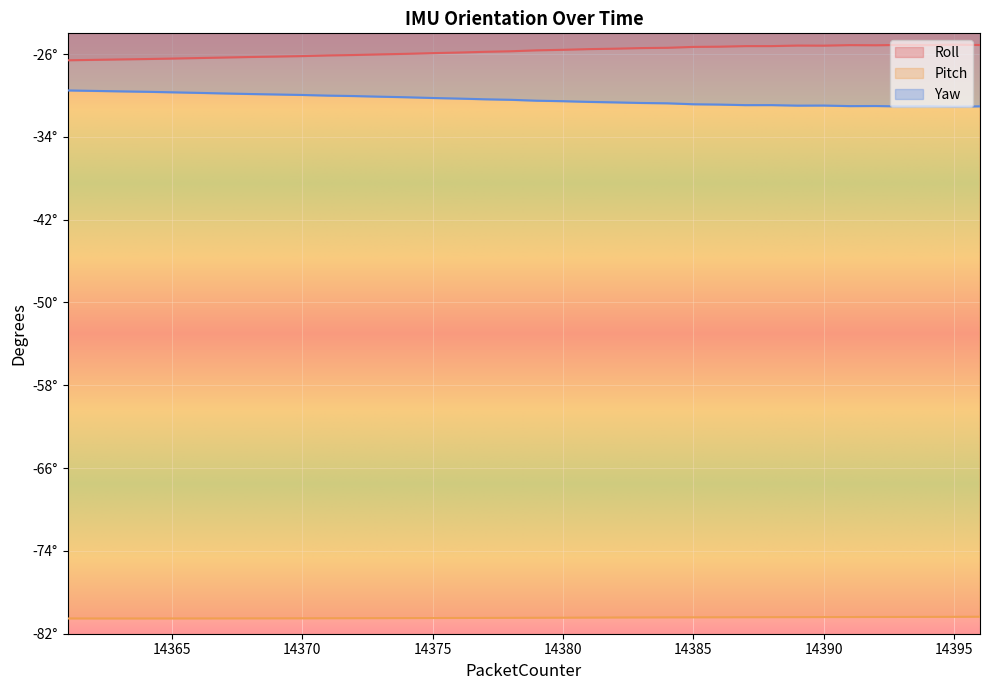

What is the difference between the second highest and second lowest values in the Yaw series?

1.5